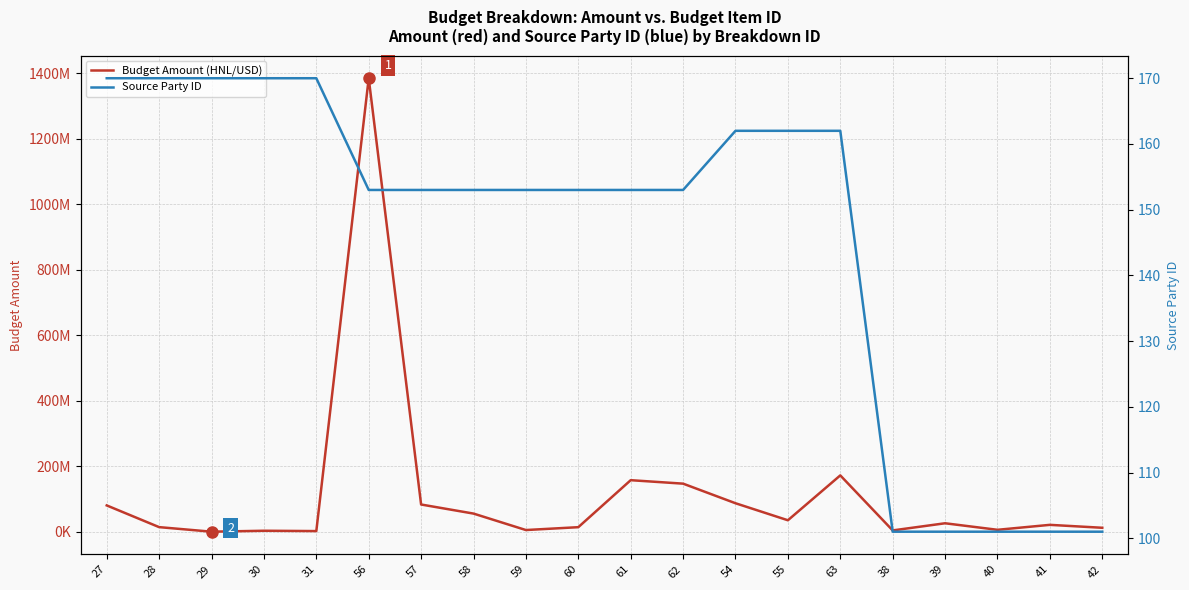

What is the label of the 7th point from the left?

57